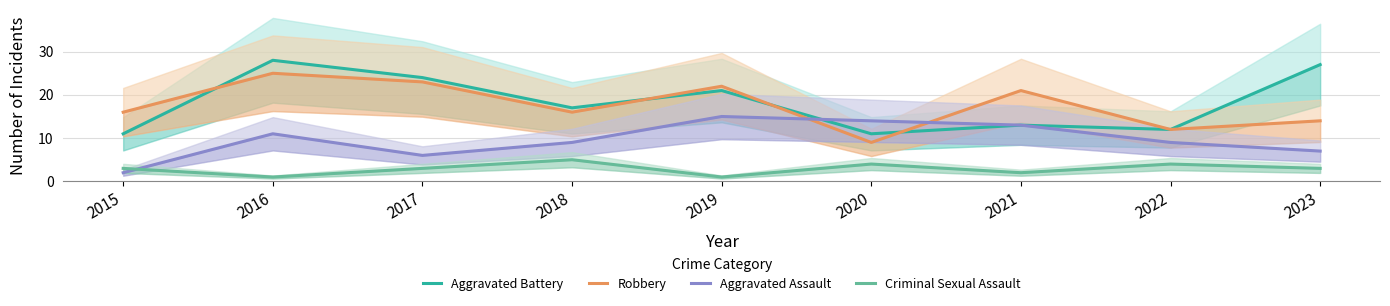

What is the difference between the Robbery values at 2022 and 2016?

13